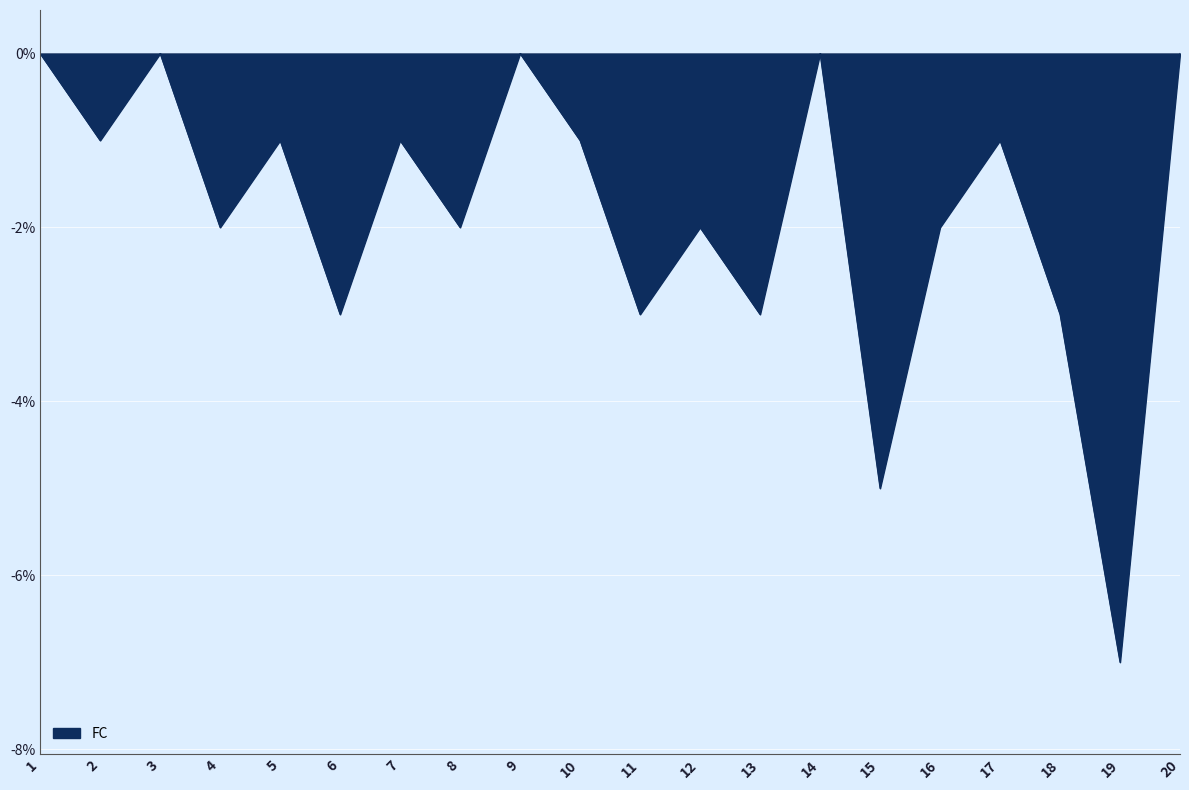

Reading left to right, list all the values displayed in this chart.

0	-1	0	-2	-1	-3	-1	-2	0	-1	-3	-2	-3	0	-5	-2	-1	-3	-7	0